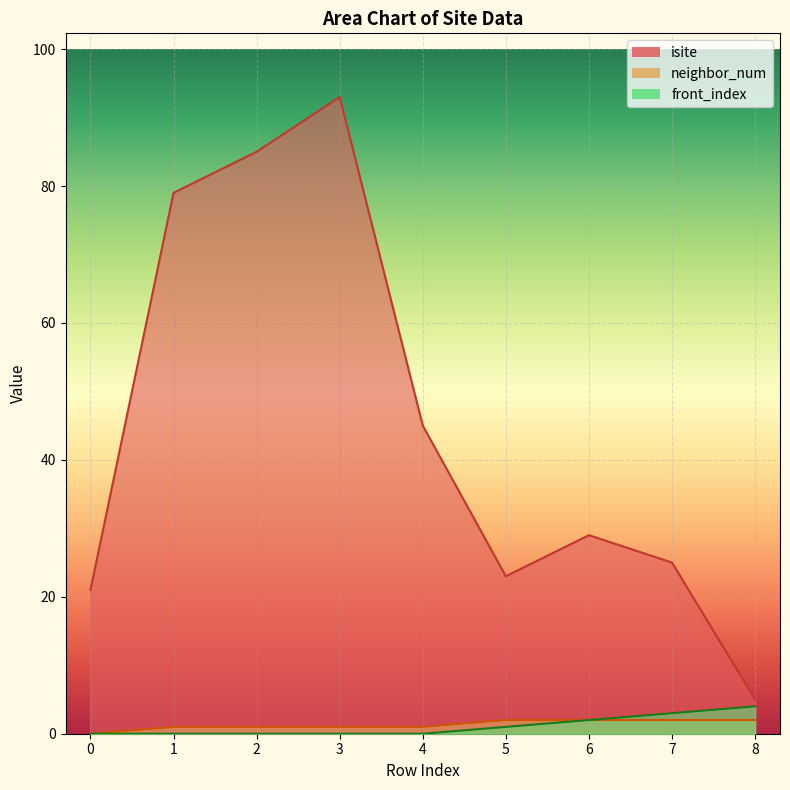

True or false: neighbor_num and isite intersect in this chart.

False